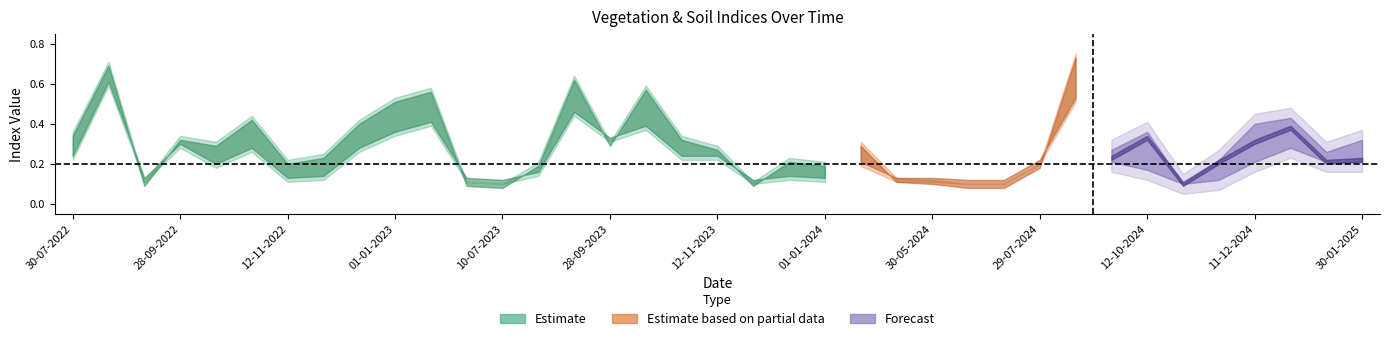

Count the evi values in the range 0 to 1.

37